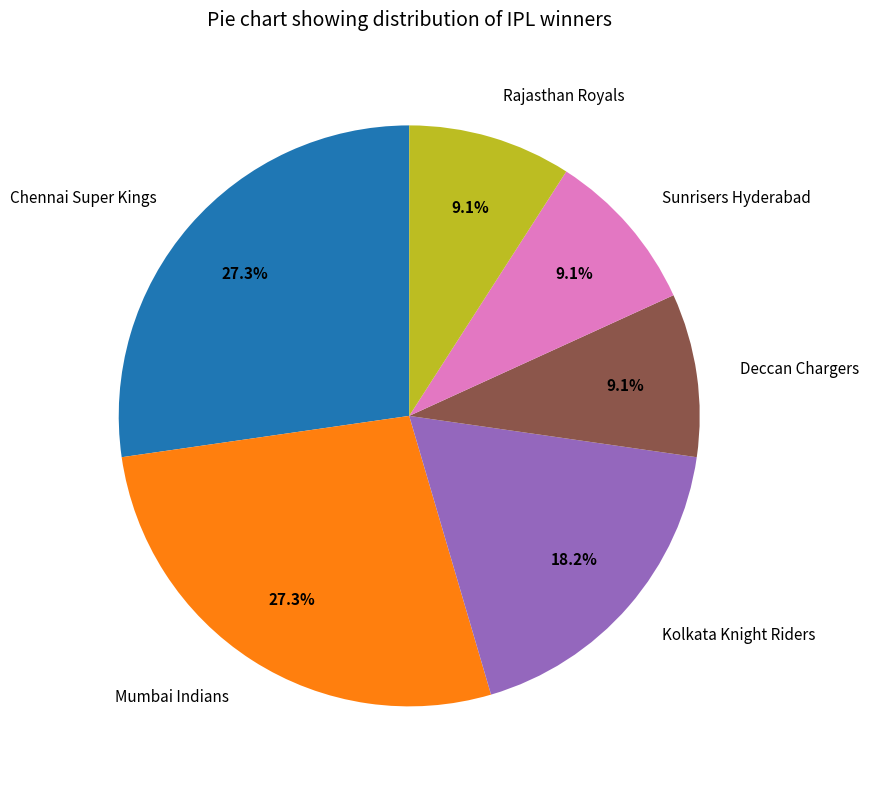

Count the number of slices in the pie.

6